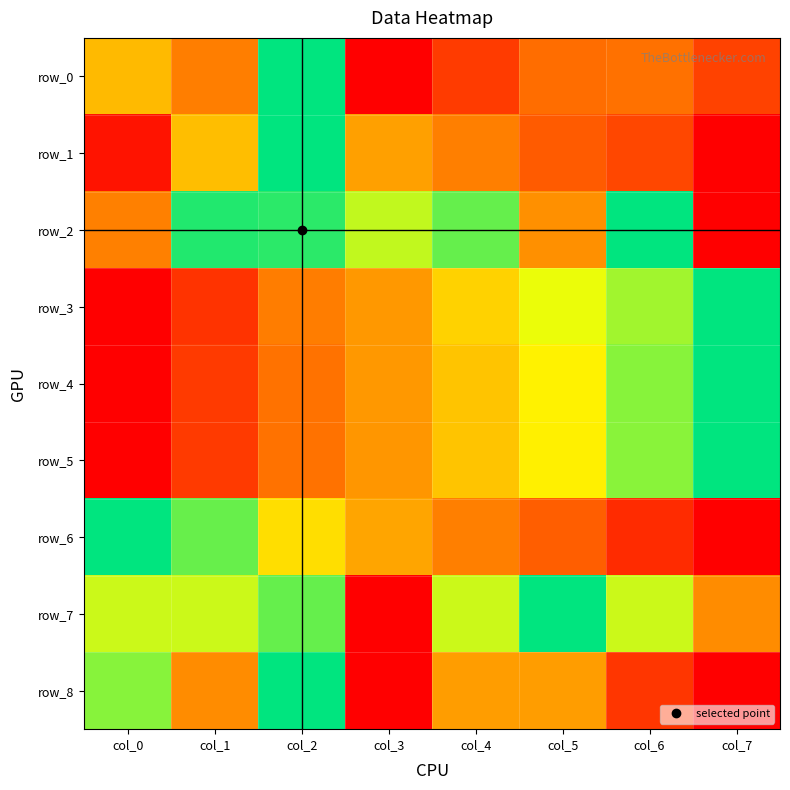

What value does the row_7 series have at col_1?

0.8